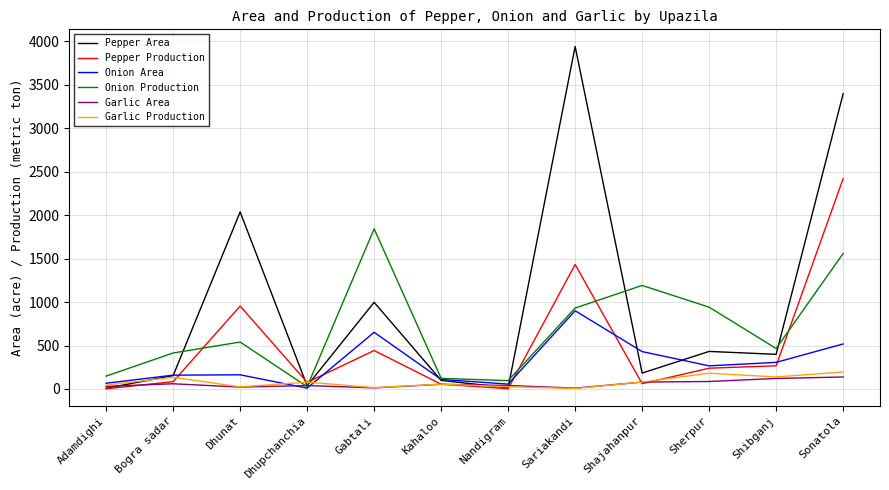

At which category does the chart reach its peak across all series?

Sariakandi